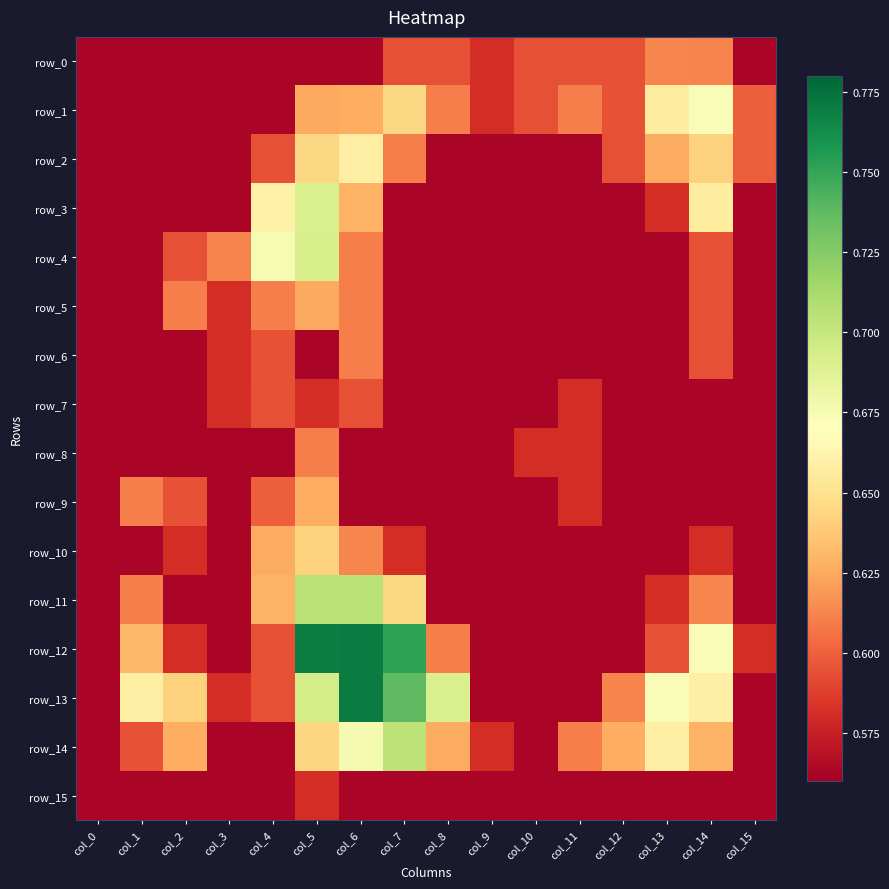

Reading left to right, extract all data points from this chart.

row_0: 0.6	0.6	0.6	0.6	0.6	0.6	0.6	0.6	0.6	0.6	0.6	0.6	0.6	0.6	0.6	0.6
row_1: 0.6	0.6	0.6	0.6	0.6	0.6	0.6	0.6	0.6	0.6	0.6	0.6	0.6	0.7	0.7	0.6
row_2: 0.6	0.6	0.6	0.6	0.6	0.6	0.7	0.6	0.6	0.6	0.6	0.6	0.6	0.6	0.6	0.6
row_3: 0.6	0.6	0.6	0.6	0.7	0.7	0.6	0.6	0.6	0.6	0.6	0.6	0.6	0.6	0.7	0.6
row_4: 0.6	0.6	0.6	0.6	0.7	0.7	0.6	0.6	0.6	0.6	0.6	0.6	0.6	0.6	0.6	0.6
row_5: 0.6	0.6	0.6	0.6	0.6	0.6	0.6	0.6	0.6	0.6	0.6	0.6	0.6	0.6	0.6	0.6
row_6: 0.6	0.6	0.6	0.6	0.6	0.6	0.6	0.6	0.6	0.6	0.6	0.6	0.6	0.6	0.6	0.6
row_7: 0.6	0.6	0.6	0.6	0.6	0.6	0.6	0.6	0.6	0.6	0.6	0.6	0.6	0.6	0.6	0.6
row_8: 0.6	0.6	0.6	0.6	0.6	0.6	0.6	0.6	0.6	0.6	0.6	0.6	0.6	0.6	0.6	0.6
row_9: 0.6	0.6	0.6	0.6	0.6	0.6	0.6	0.6	0.6	0.6	0.6	0.6	0.6	0.6	0.6	0.6
row_10: 0.6	0.6	0.6	0.6	0.6	0.6	0.6	0.6	0.6	0.6	0.6	0.6	0.6	0.6	0.6	0.6
row_11: 0.6	0.6	0.6	0.6	0.6	0.7	0.7	0.6	0.6	0.6	0.6	0.6	0.6	0.6	0.6	0.6
row_12: 0.6	0.6	0.6	0.6	0.6	0.8	0.8	0.8	0.6	0.6	0.6	0.6	0.6	0.6	0.7	0.6
row_13: 0.6	0.7	0.6	0.6	0.6	0.7	0.8	0.7	0.7	0.6	0.6	0.6	0.6	0.7	0.7	0.6
row_14: 0.6	0.6	0.6	0.6	0.6	0.6	0.7	0.7	0.6	0.6	0.6	0.6	0.6	0.7	0.6	0.6
row_15: 0.6	0.6	0.6	0.6	0.6	0.6	0.6	0.6	0.6	0.6	0.6	0.6	0.6	0.6	0.6	0.6